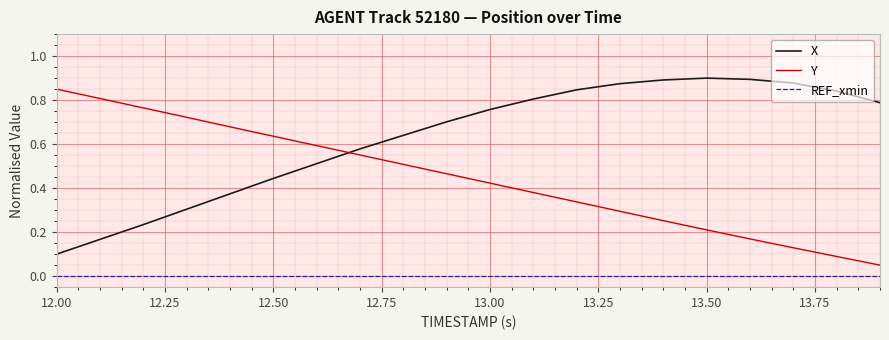

Which series has the largest total across all categories?

X